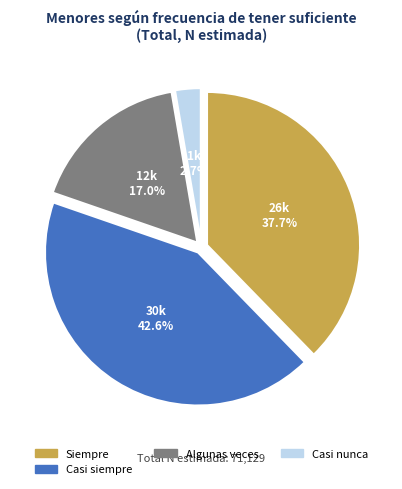

Does any single category account for the majority?

No